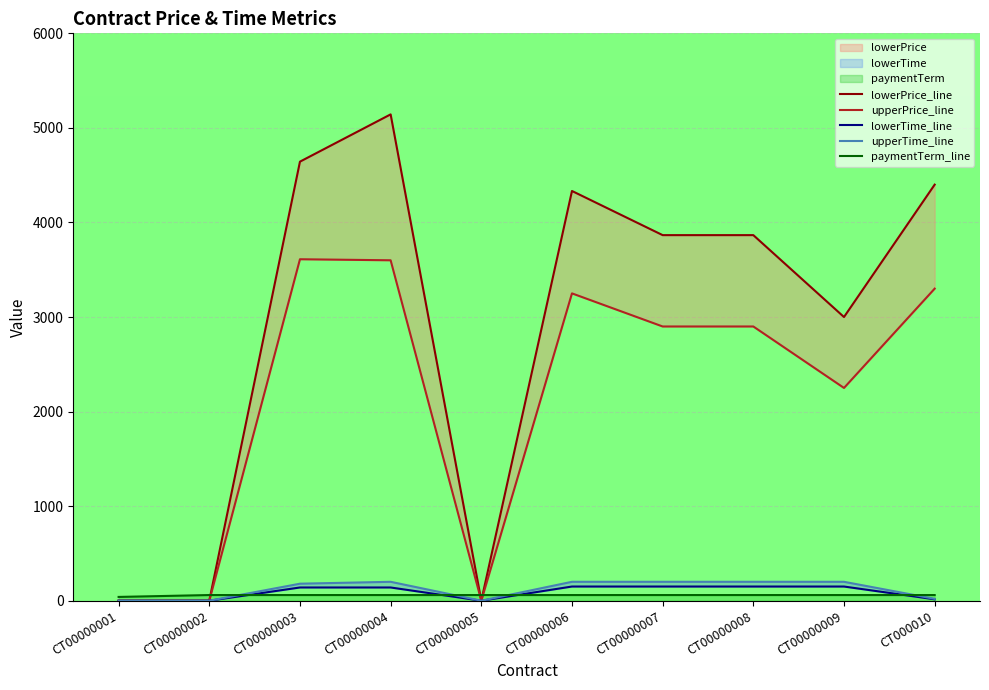

Which label corresponds to the largest value in the chart?

CT00000004